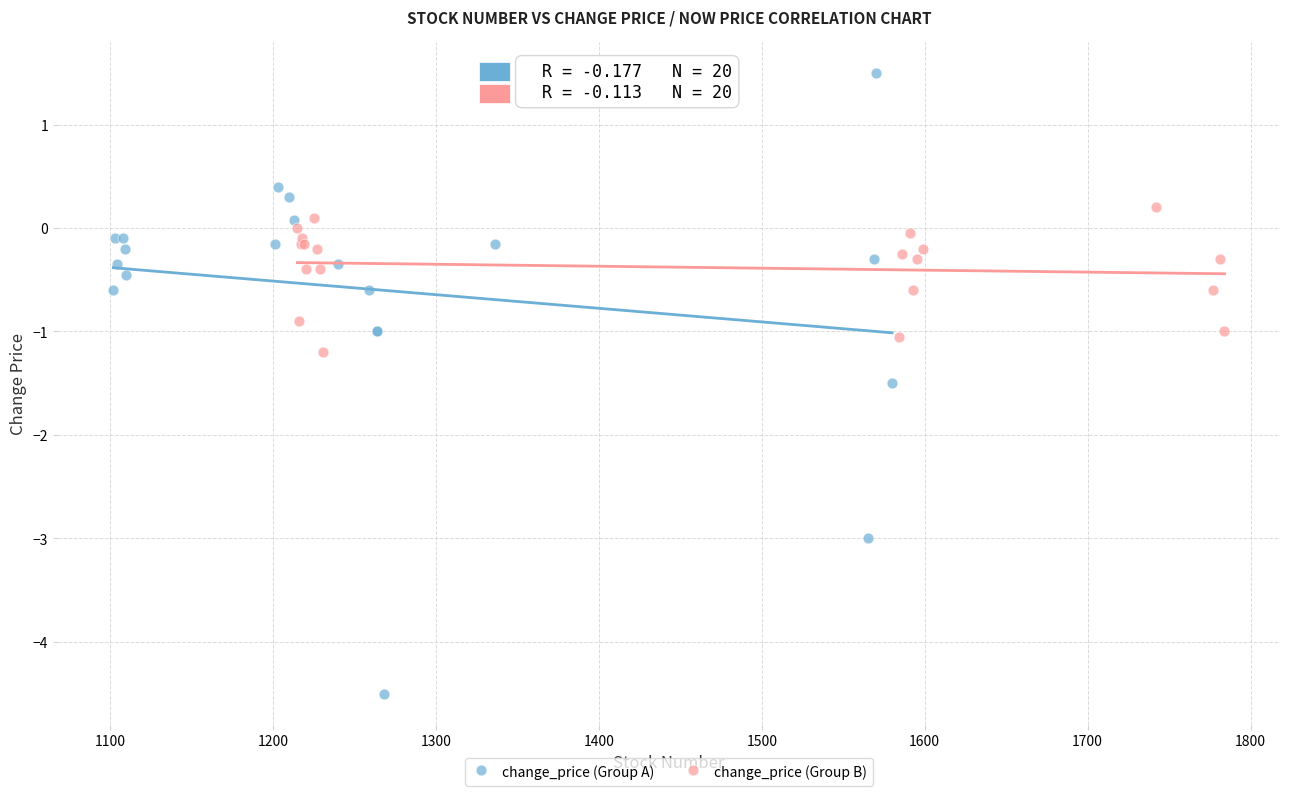

Which series reaches the minimum Y coordinate?

change_price (Group A)